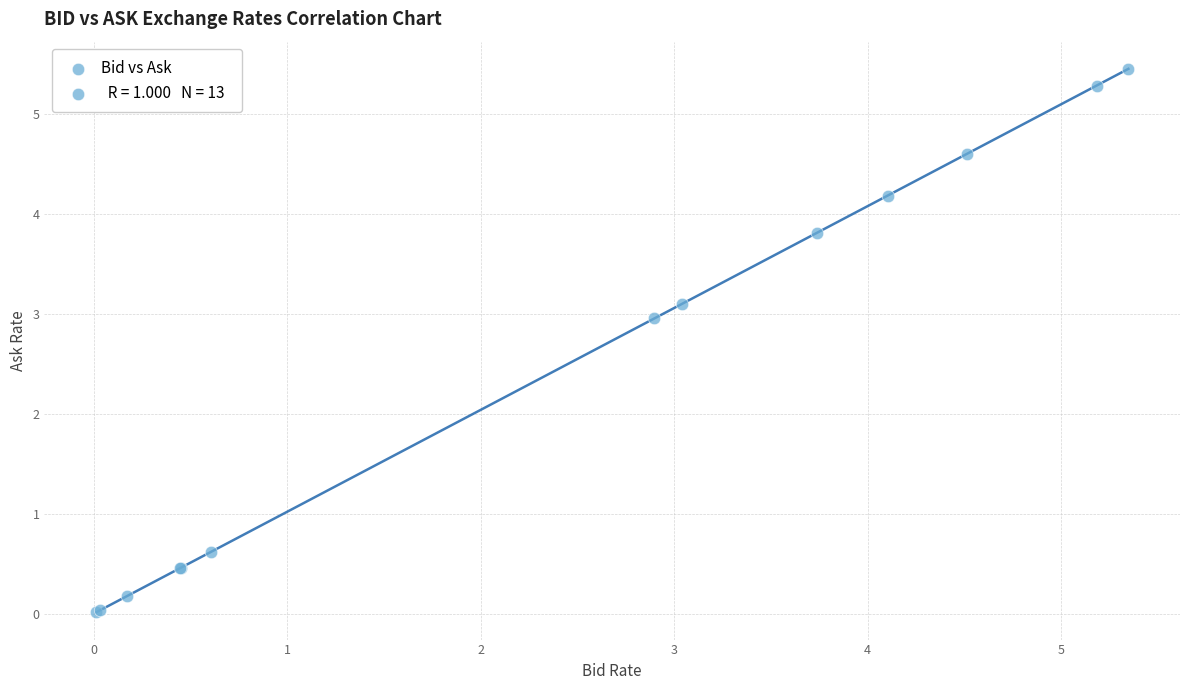

What Y value in the scatter plot is closest to 2?

3.0